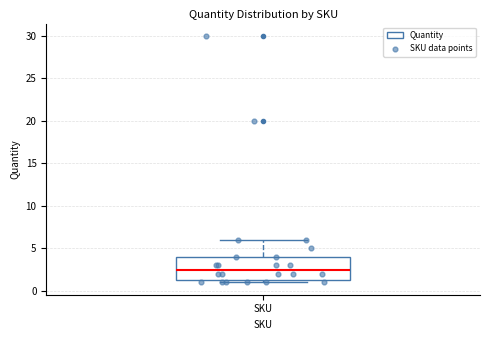

Transcribe this box plot: give where the median line is, the range the box spans, and where the two whiskers end, as read against the y-axis. The values are not printed on the chart, so give them approximately, as read against the axis.

median 2.5, box 1.5 to 4.0, whiskers 1.0 to 6.0